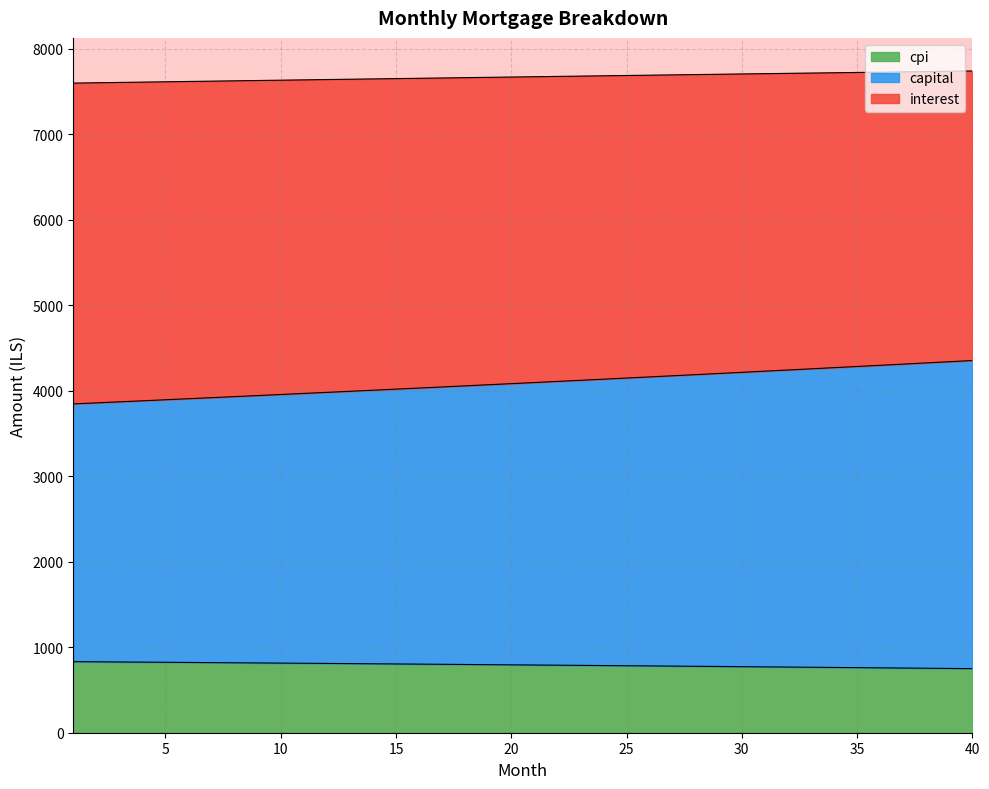

What is the minimum value for cpi?

749.8